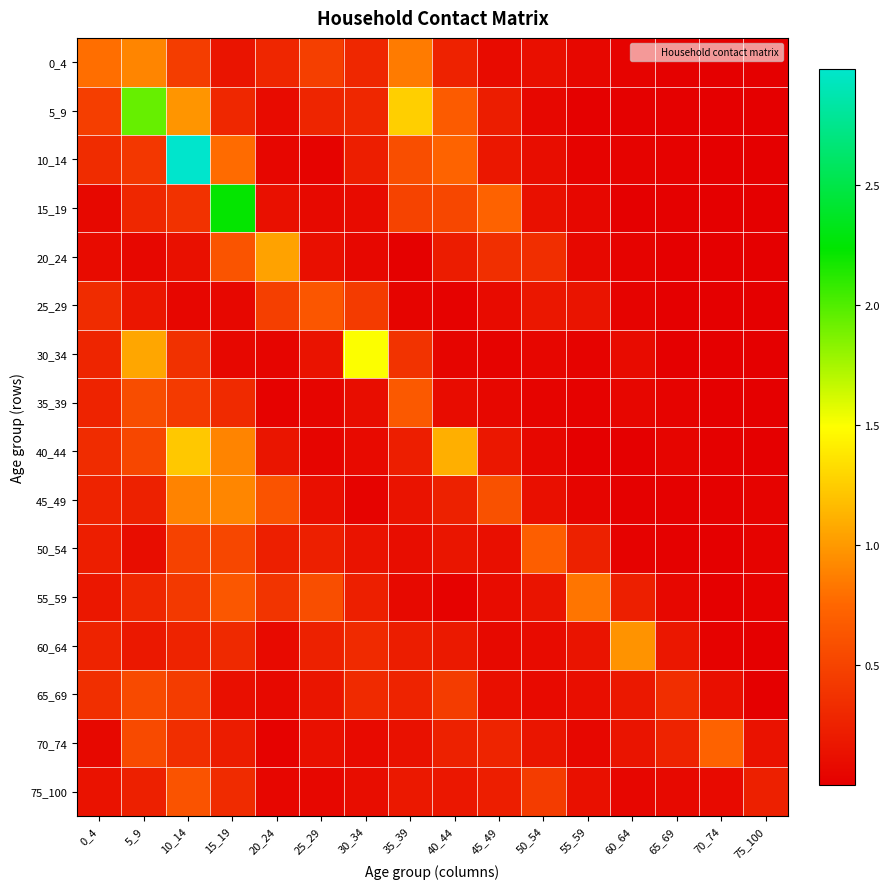

At which category is the sum across all series the highest?

10_14